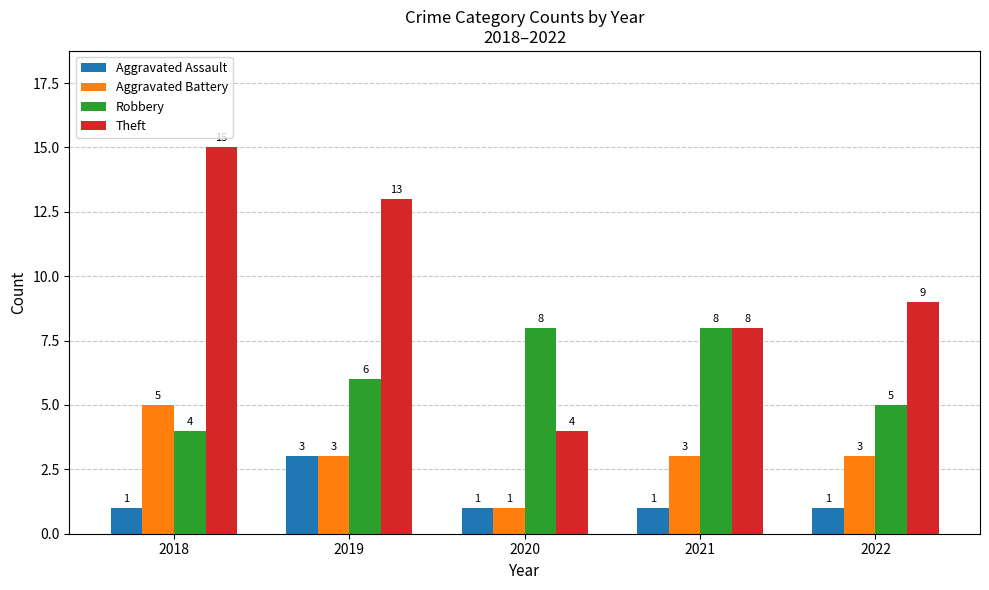

Which series has the largest range (max minus min)?

Theft